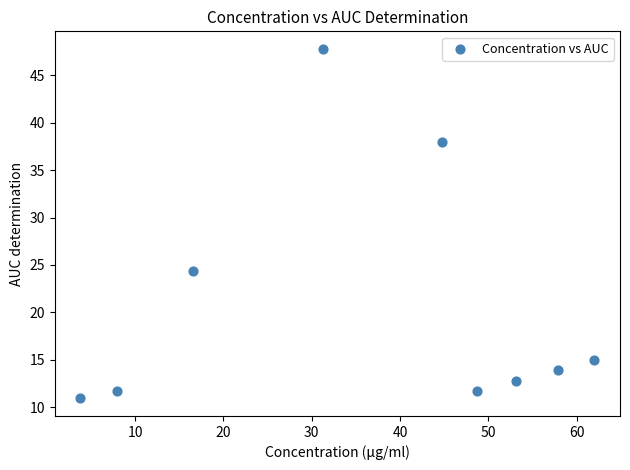

What Y value in the scatter plot is closest to 29?

24.4